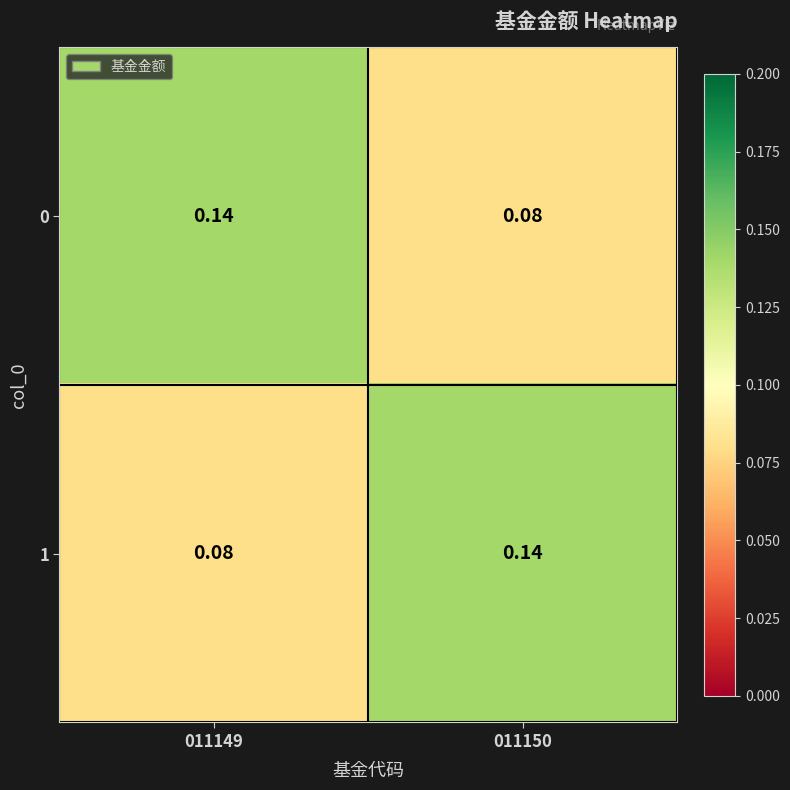

Is the value of 0 at 011149 greater than the value of 1 at 011149?

Yes